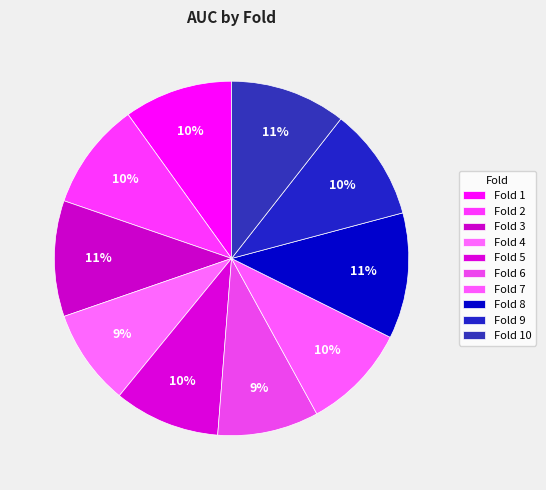

Count the number of slices in the pie.

10